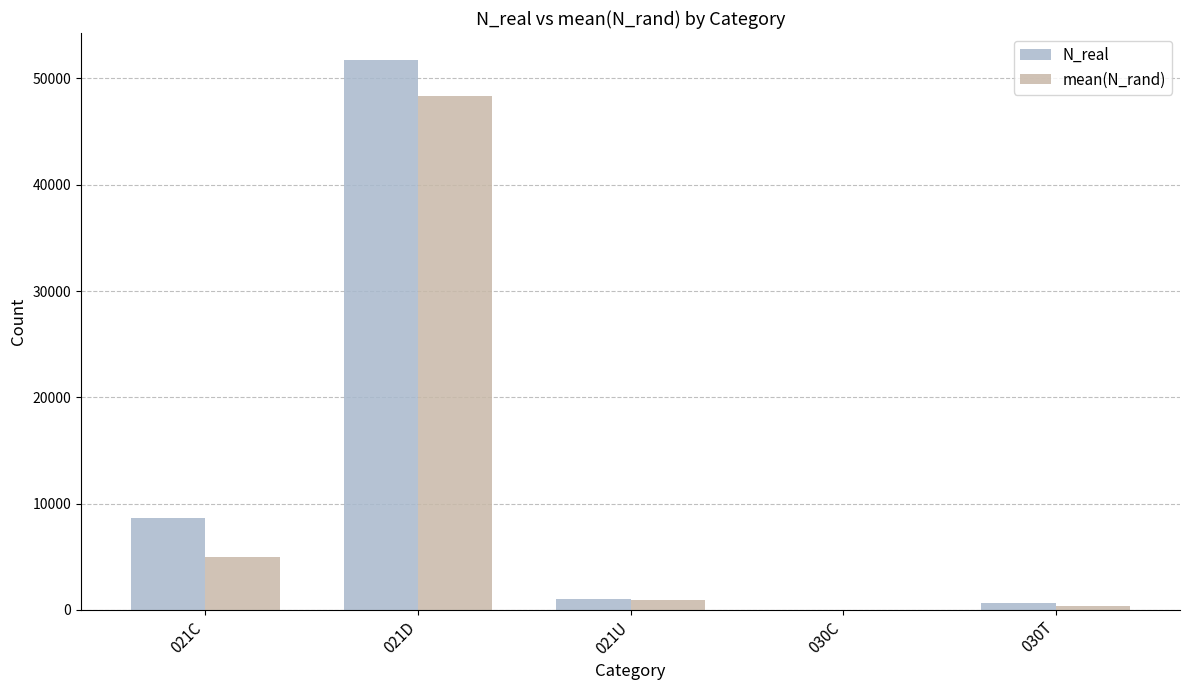

Which series has the widest spread of values?

N_real